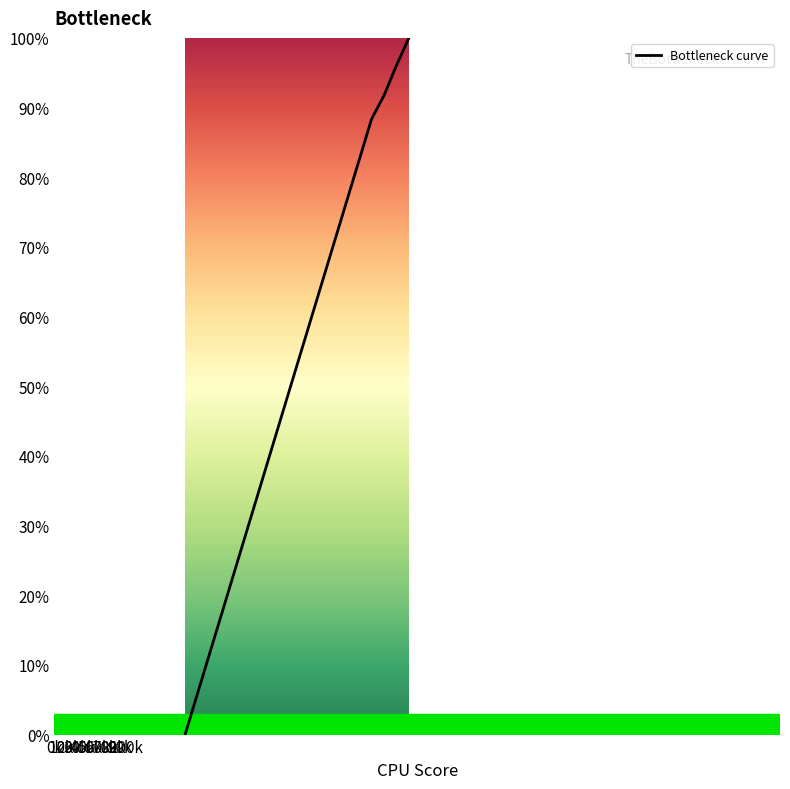

What is the average value?

52.4